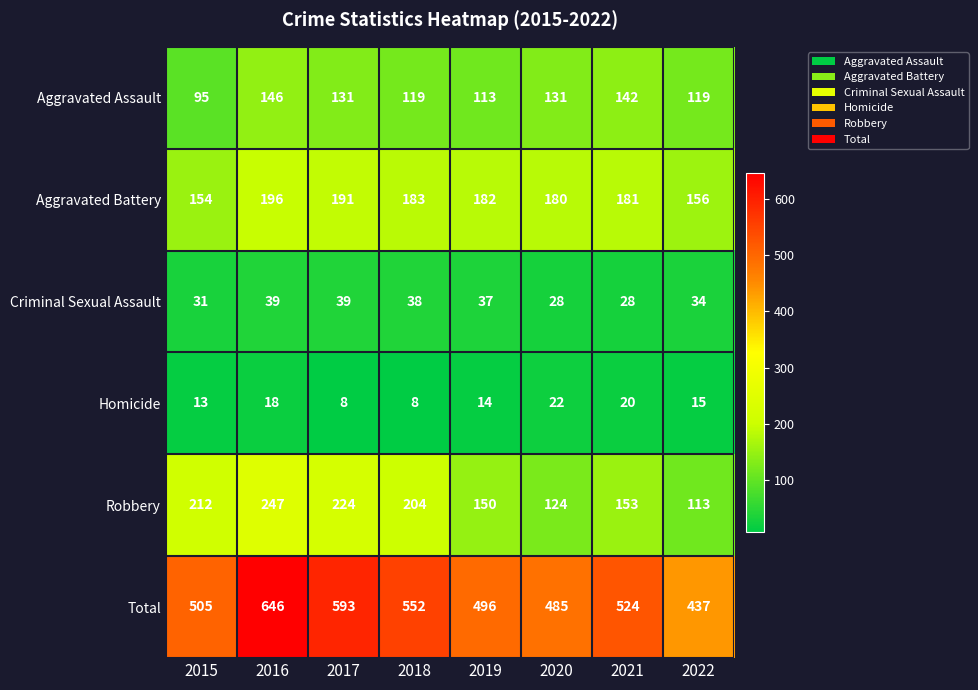

Between 2017 and 2018, which series saw the biggest shift?

Total